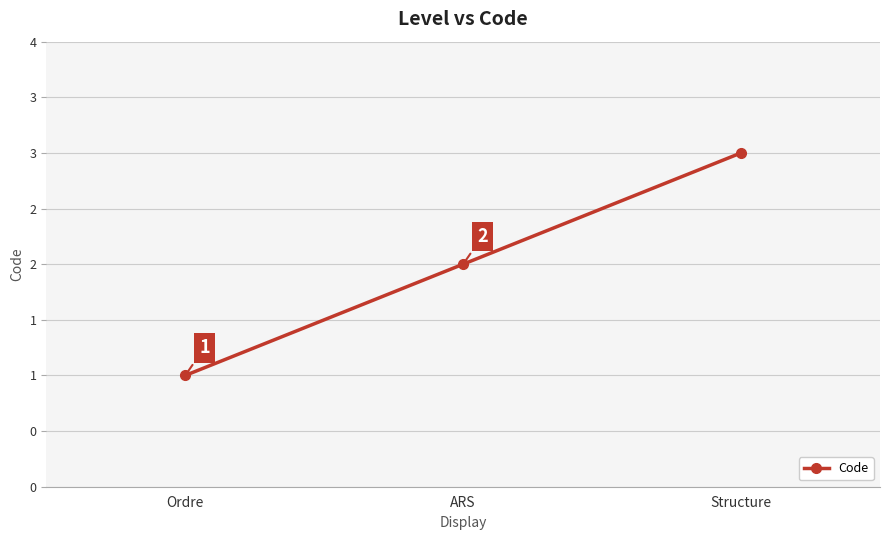

List the labels in order of value, largest first.

Structure, ARS, Ordre